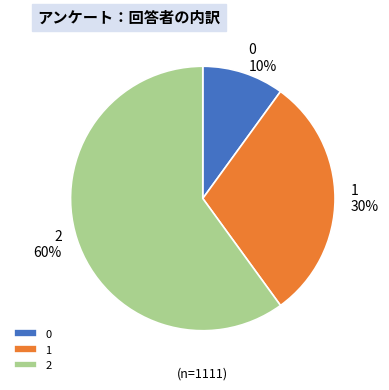

What is the largest slice in the pie chart?

2